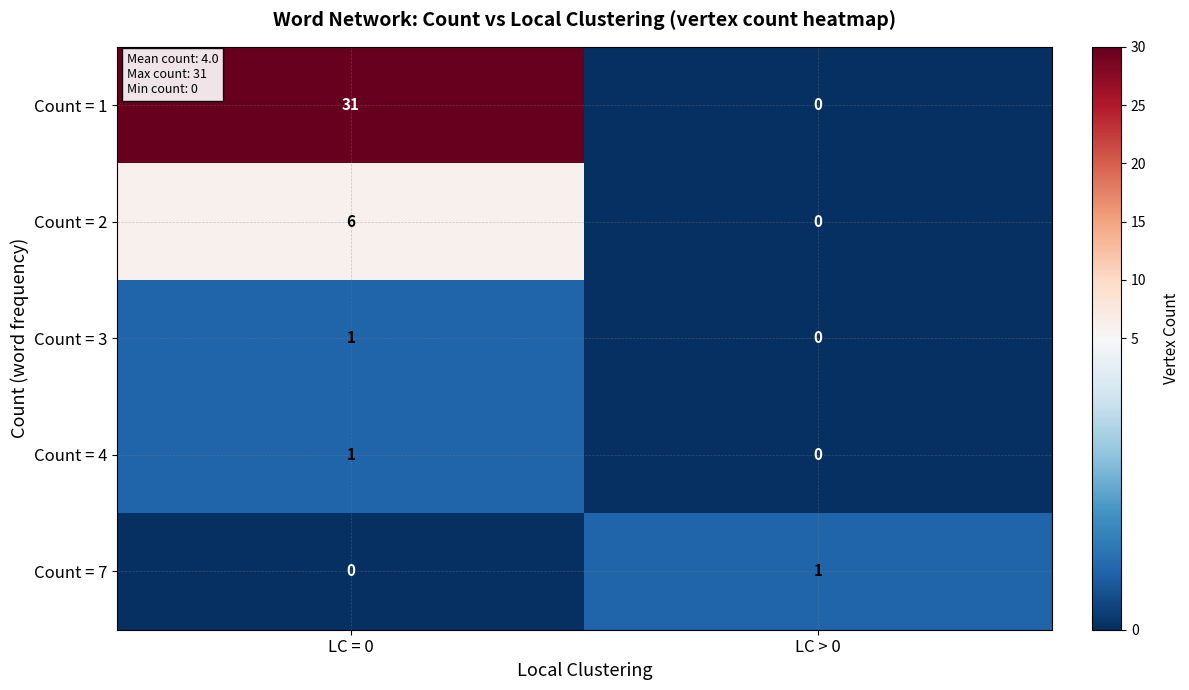

At which category is the sum across all series the highest?

LC = 0